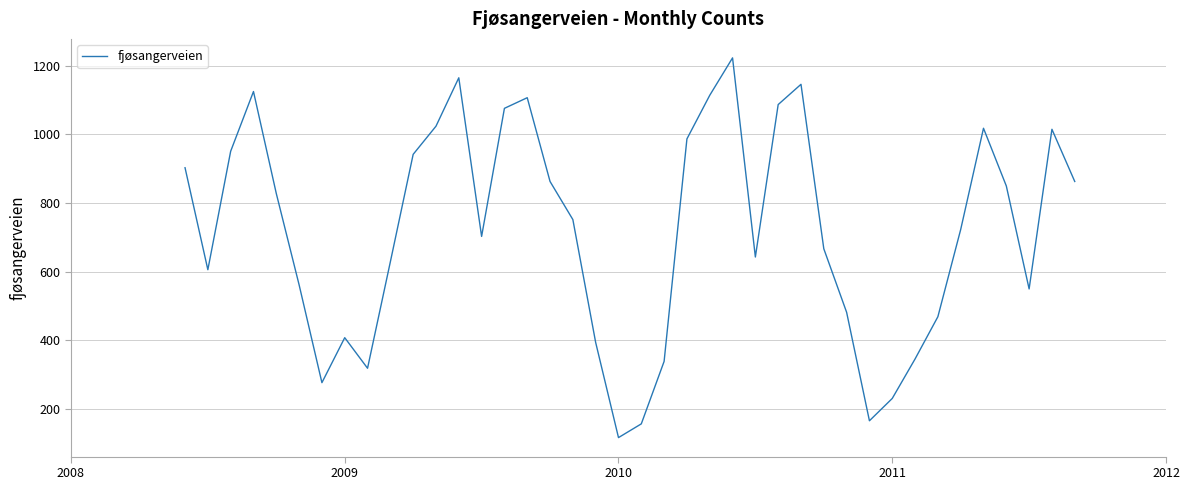

What is the maximum value shown in the chart?

1223